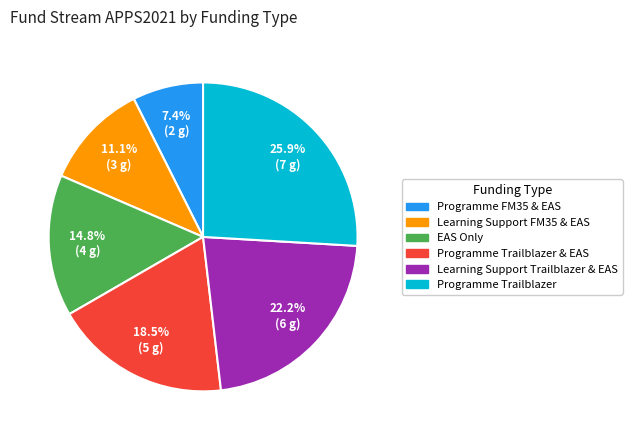

Is there a majority slice in this chart?

No